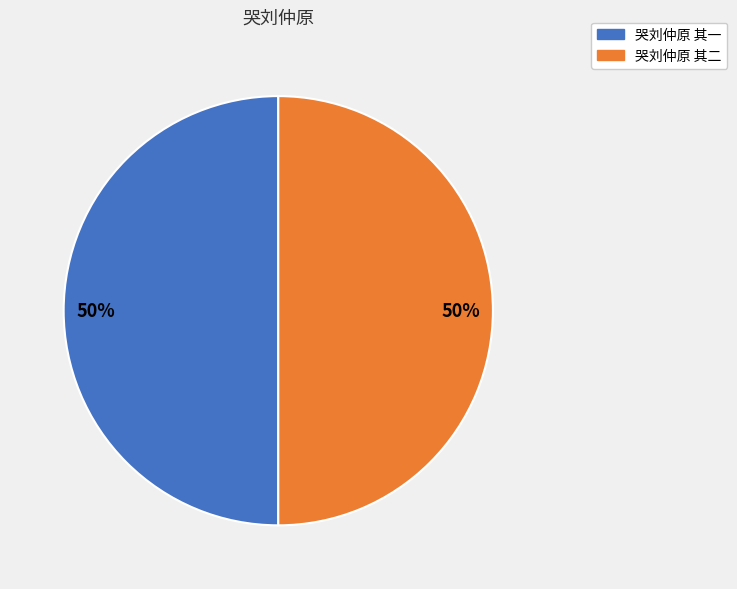

To the nearest percent, what is the average slice percentage?

50%